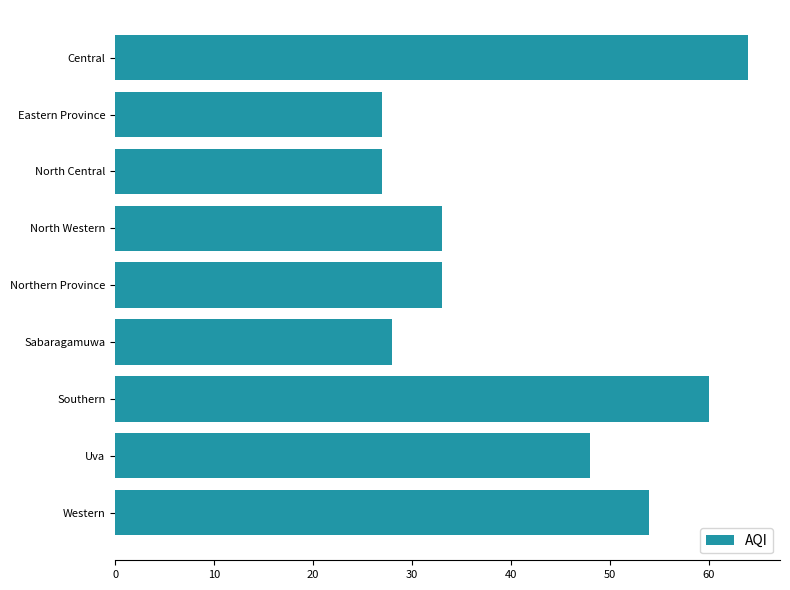

What is the ratio of the value at Northern Province to the value at Eastern Province?

1.2